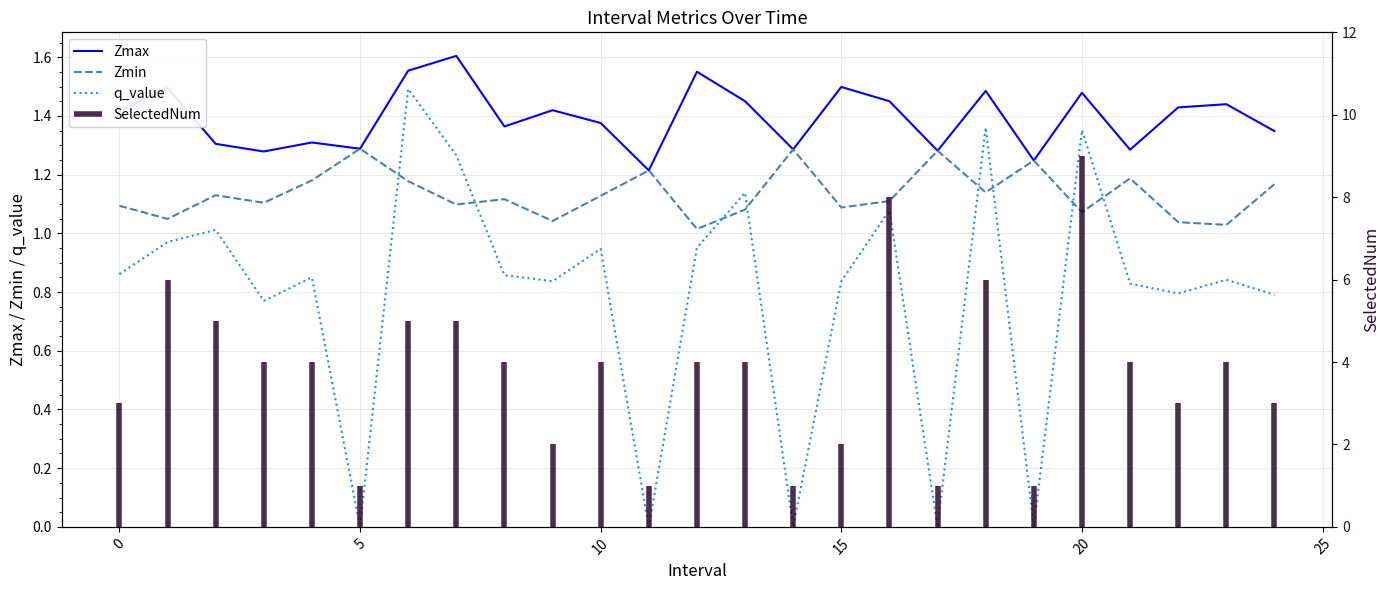

How many data points does each series have?

25